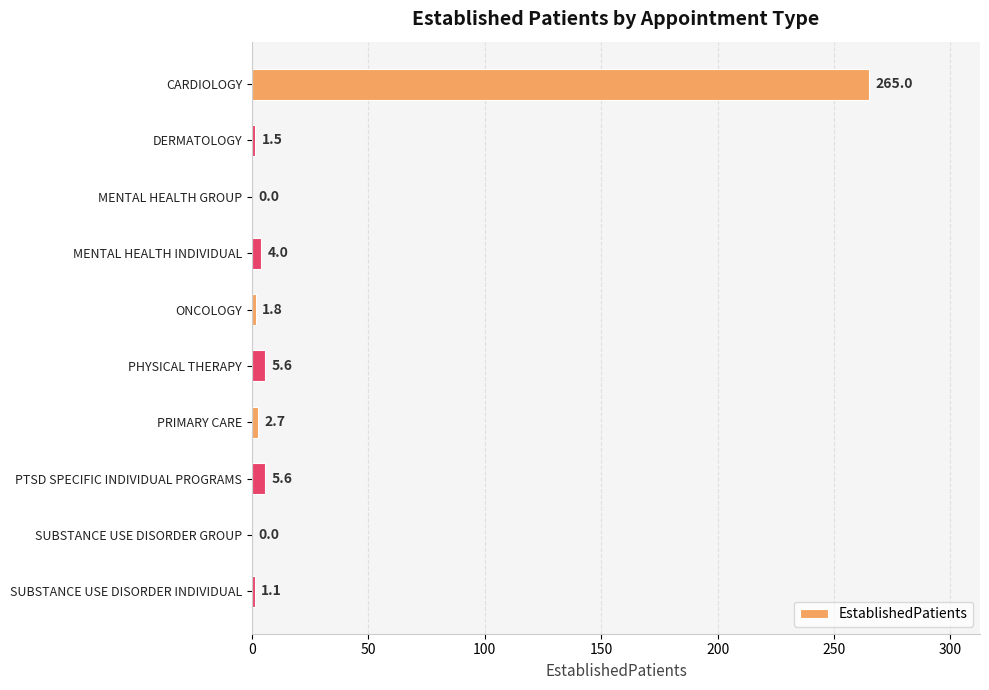

How many positive values are there?

8